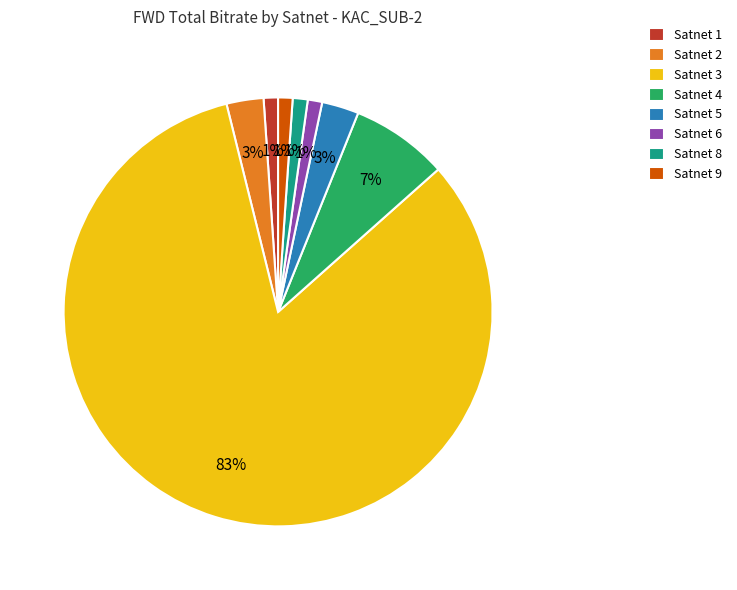

To the nearest percent, what portion does Satnet 5 represent?

3%